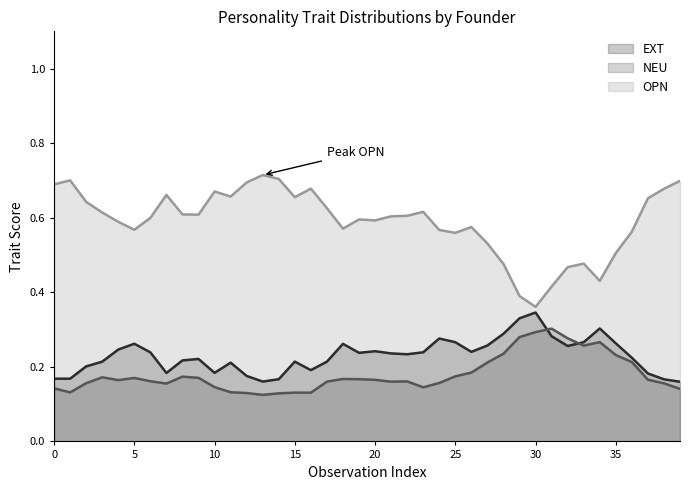

Is the value of OPN at 13 greater than the value of NEU at 15?

Yes